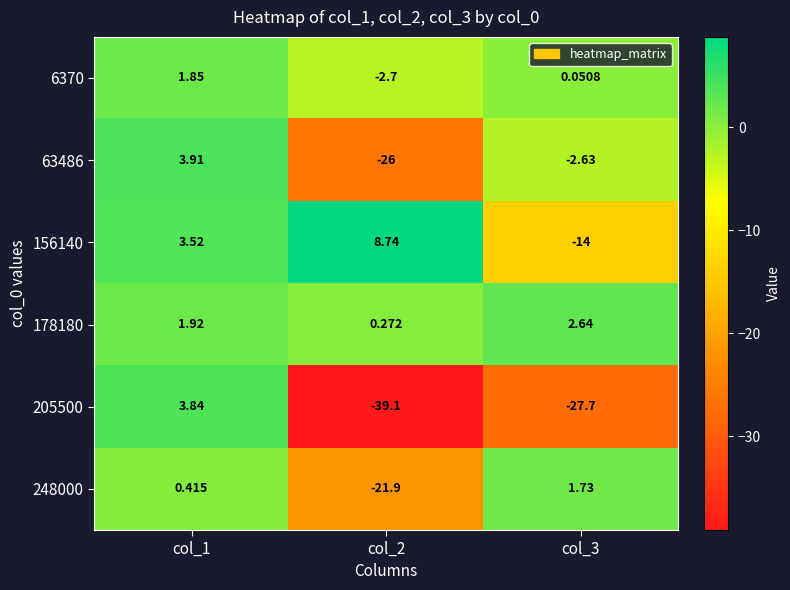

What is the total value across all series at col_3?

-39.9